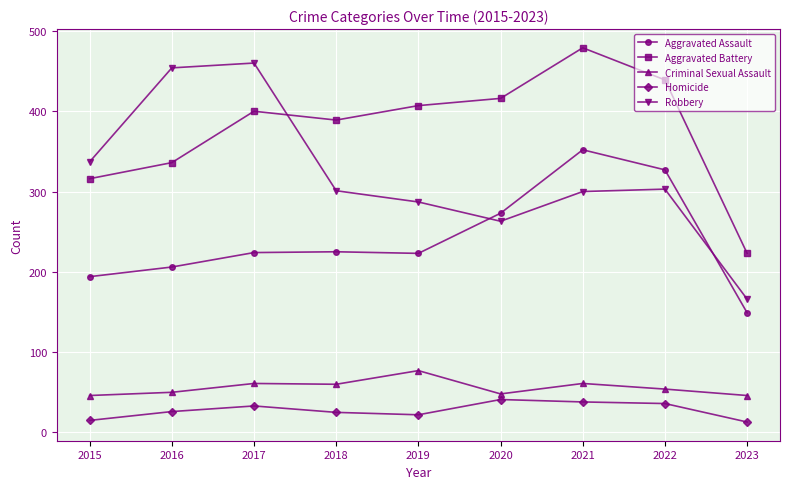

True or false: Aggravated Assault and Criminal Sexual Assault intersect in this chart.

False